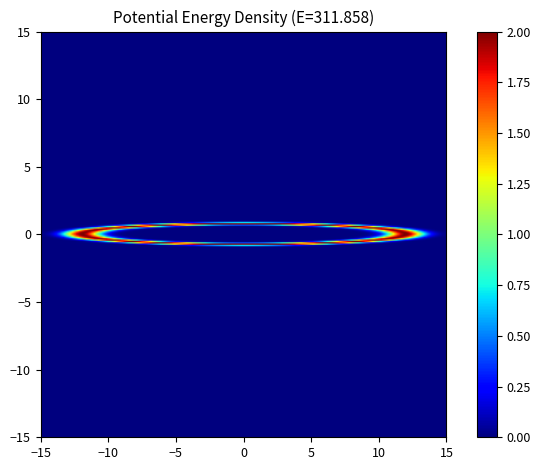

Reading left to right, list all the values displayed in this chart.

col_0: 0=0	1=0	2=0	3=0	4=0	5=0	6=0	7=1	8=2	9=2	10=2	11=2	12=2	13=1	14=0	15=0	16=0	17=0	18=0	19=0	20=1	21=2	22=0	23=0	24=1	25=1	26=1	27=0	28=0	29=0	30=0	31=0	32=0	33=2	34=1	35=1	36=2	37=2	38=1	39=0
col_1: 0=0	1=0	2=0	3=0	4=0	5=0	6=0	7=0	8=0	9=0	10=0	11=0	12=0	13=0	14=0	15=0	16=0	17=0	18=0	19=0	20=0	21=0	22=0	23=0	24=1	25=0	26=0	27=0	28=0	29=0	30=0	31=0	32=0	33=0	34=1	35=1	36=0	37=0	38=0	39=0
col_3: 0=0	1=0	2=0	3=0	4=0	5=0	6=0	7=0	8=0	9=0	10=0	11=0	12=0	13=0	14=0	15=0	16=0	17=0	18=0	19=0	20=0	21=0	22=0	23=0	24=0	25=0	26=0	27=0	28=0	29=0	30=0	31=0	32=0	33=0	34=0	35=0	36=0	37=0	38=1	39=2
col_6: 0=0	1=0	2=0	3=0	4=1	5=1	6=2	7=1	8=0	9=0	10=0	11=0	12=0	13=1	14=2	15=2	16=2	17=2	18=2	19=2	20=1	21=0	22=0	23=0	24=0	25=1	26=1	27=2	28=2	29=2	30=2	31=2	32=2	33=0	34=0	35=0	36=0	37=0	38=0	39=0
col_8: 0=2	1=2	2=2	3=2	4=1	5=1	6=0	7=0	8=0	9=0	10=0	11=0	12=0	13=0	14=0	15=0	16=0	17=0	18=0	19=0	20=0	21=0	22=0	23=0	24=0	25=0	26=0	27=0	28=0	29=0	30=0	31=0	32=0	33=0	34=0	35=0	36=0	37=0	38=0	39=0
col_12: 0=0	1=0	2=0	3=0	4=0	5=0	6=0	7=0	8=0	9=0	10=0	11=0	12=0	13=0	14=0	15=0	16=0	17=0	18=0	19=0	20=0	21=0	22=2	23=2	24=0	25=0	26=0	27=0	28=0	29=0	30=0	31=0	32=0	33=0	34=0	35=0	36=0	37=0	38=0	39=0